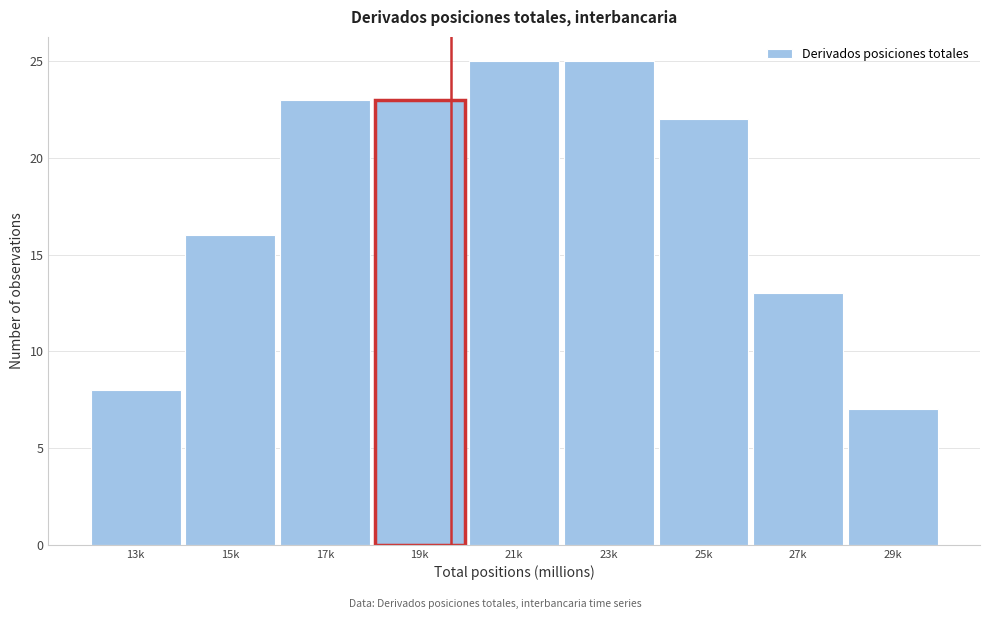

Reading left to right, transcribe all the data shown in this chart.

8	16	23	23	25	25	22	13	7